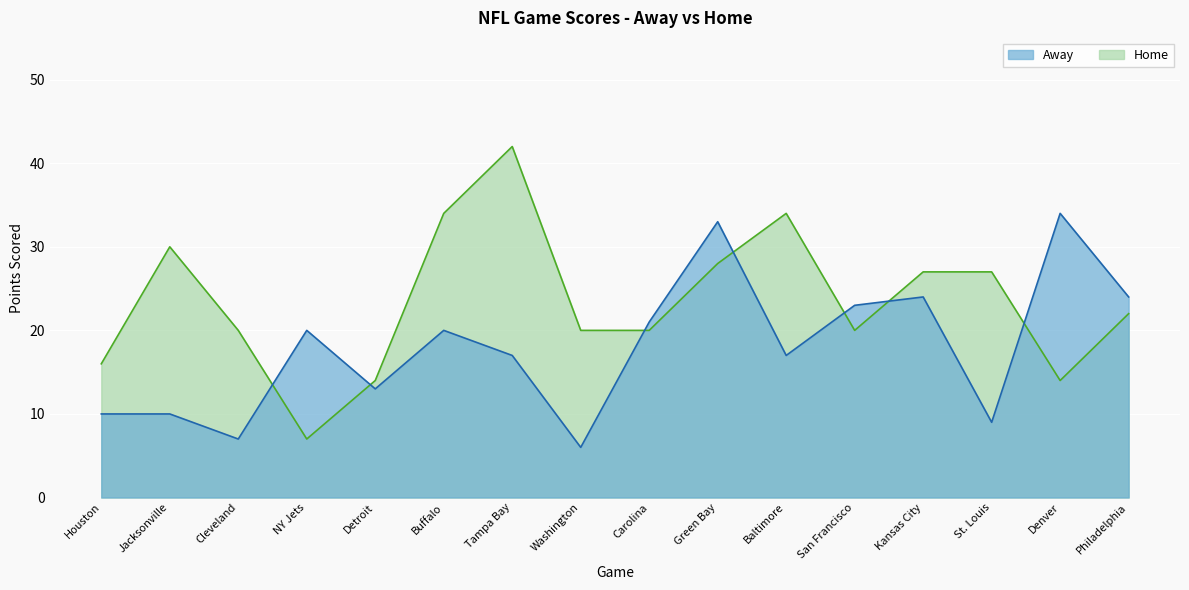

Rank the series at Tampa Bay from highest to lowest value.

Home, Away